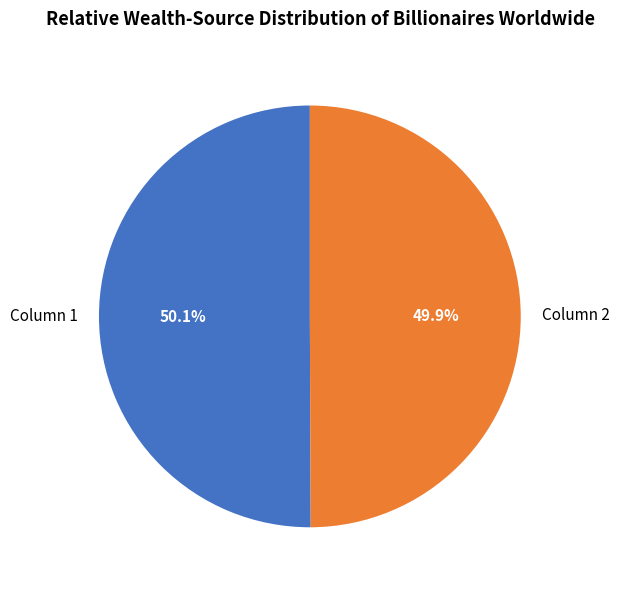

The Column 2 slice represents 50% of the pie. True or false?

True